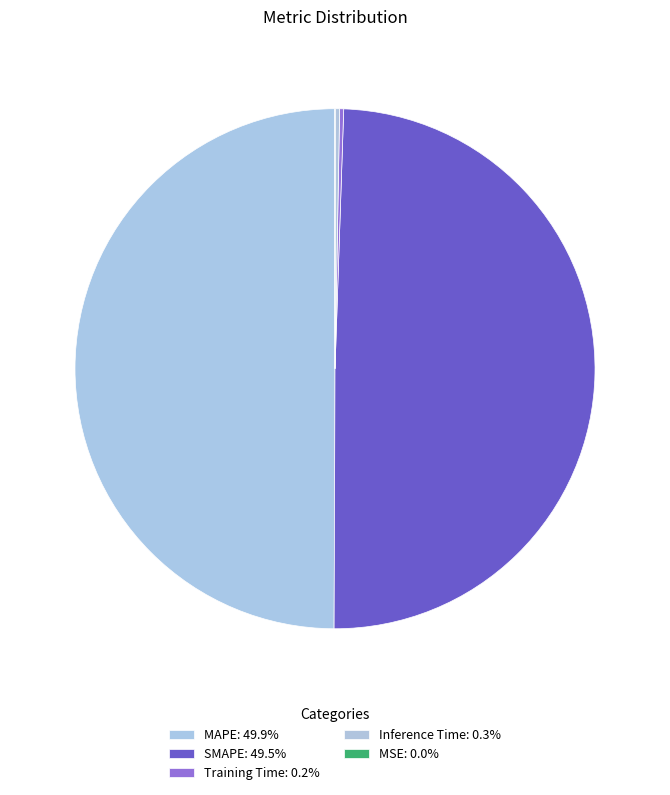

How many segments does this pie chart have?

5